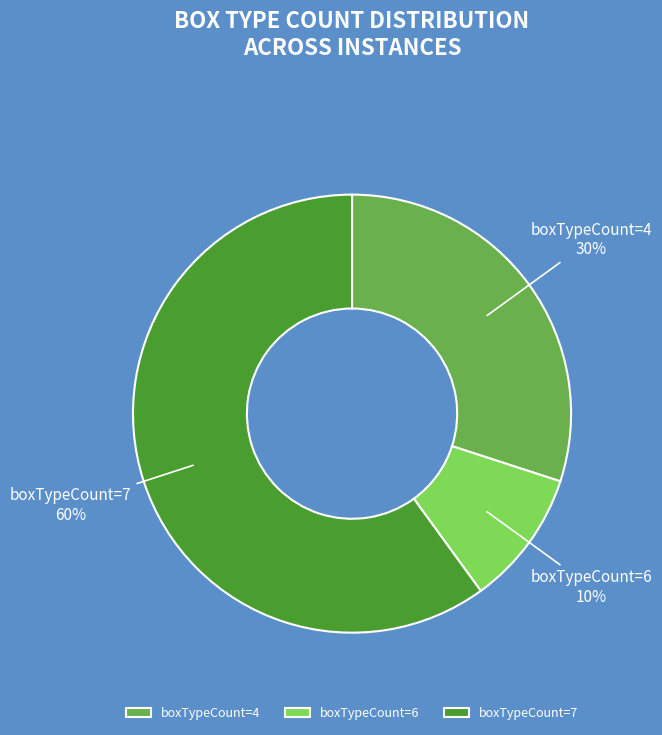

Is there a majority slice in this chart?

Yes